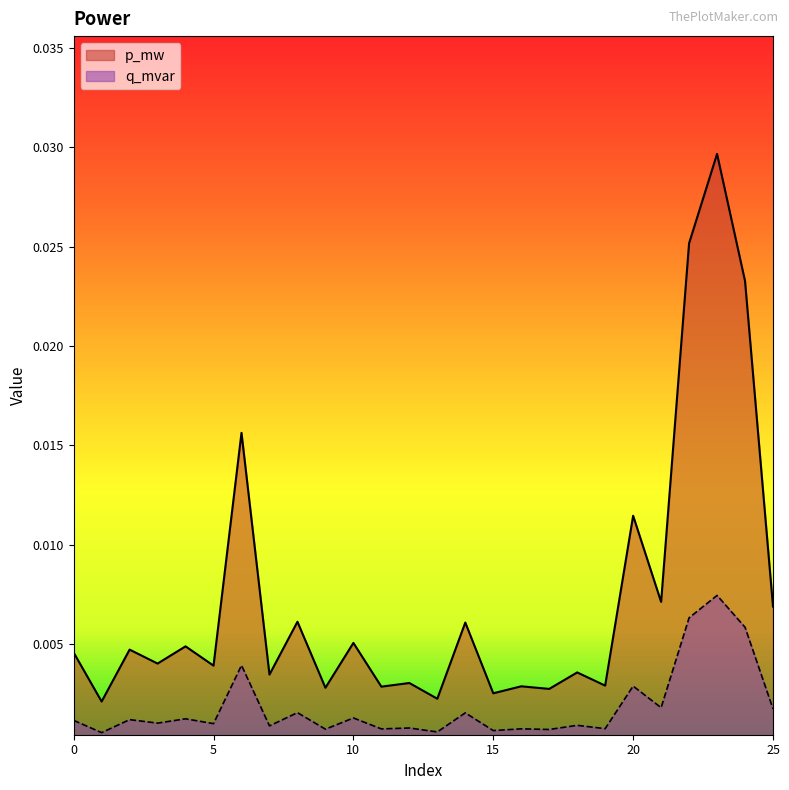

Which series has the largest range (max minus min)?

p_mw